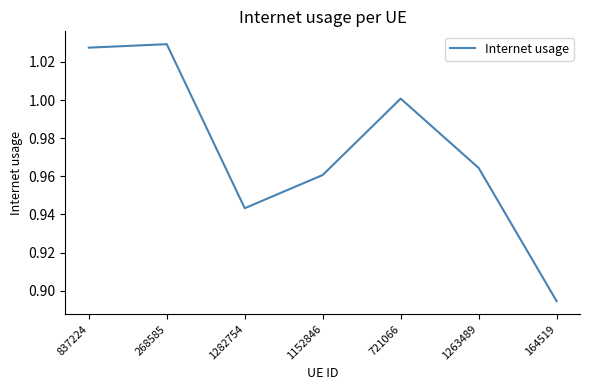

What is the sum of all values?

6.8